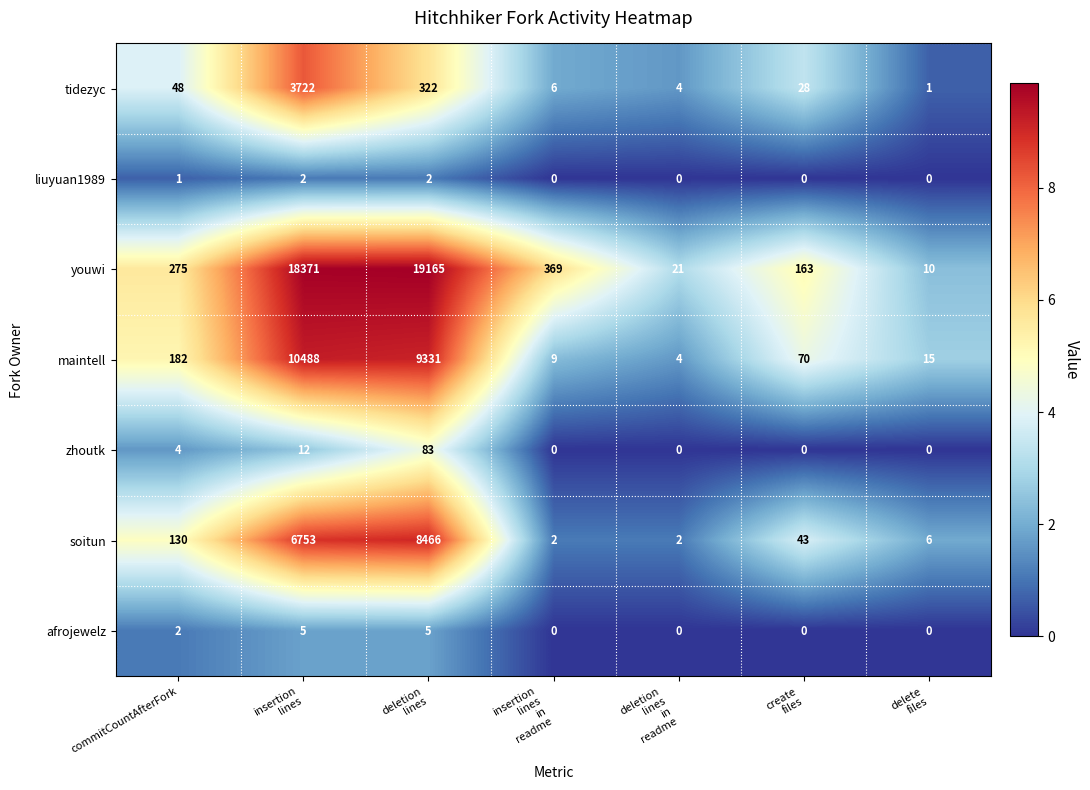

How many series are shown in this chart?

7